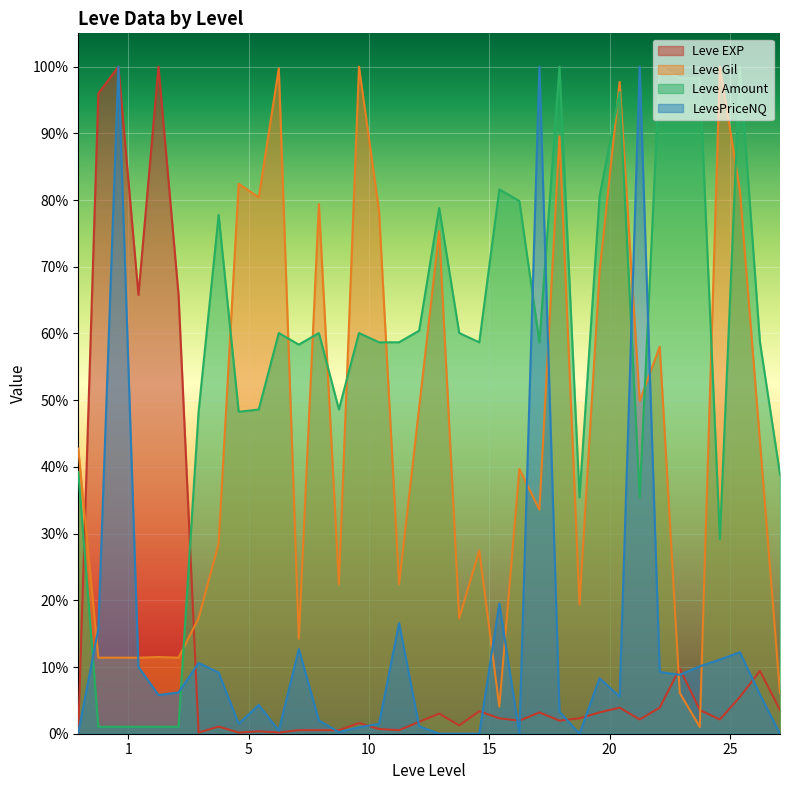

Does the chart display data point markers on the line(s)?

No